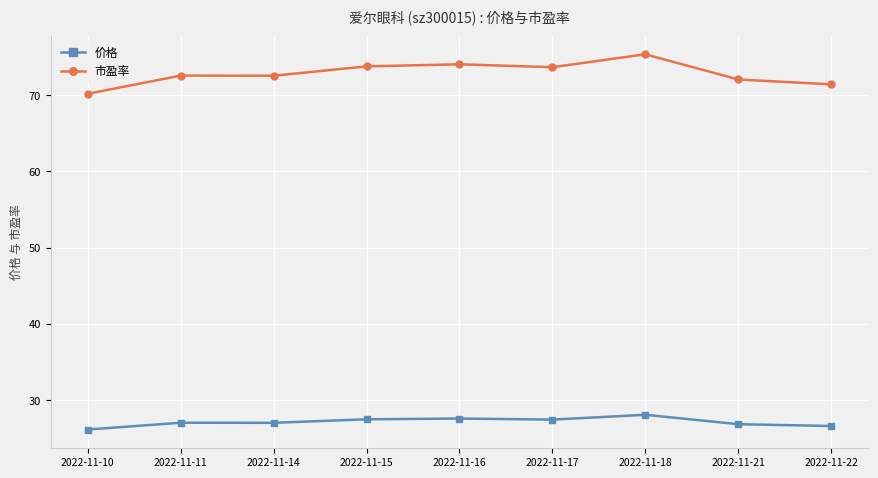

Which series has the largest total across all categories?

市盈率